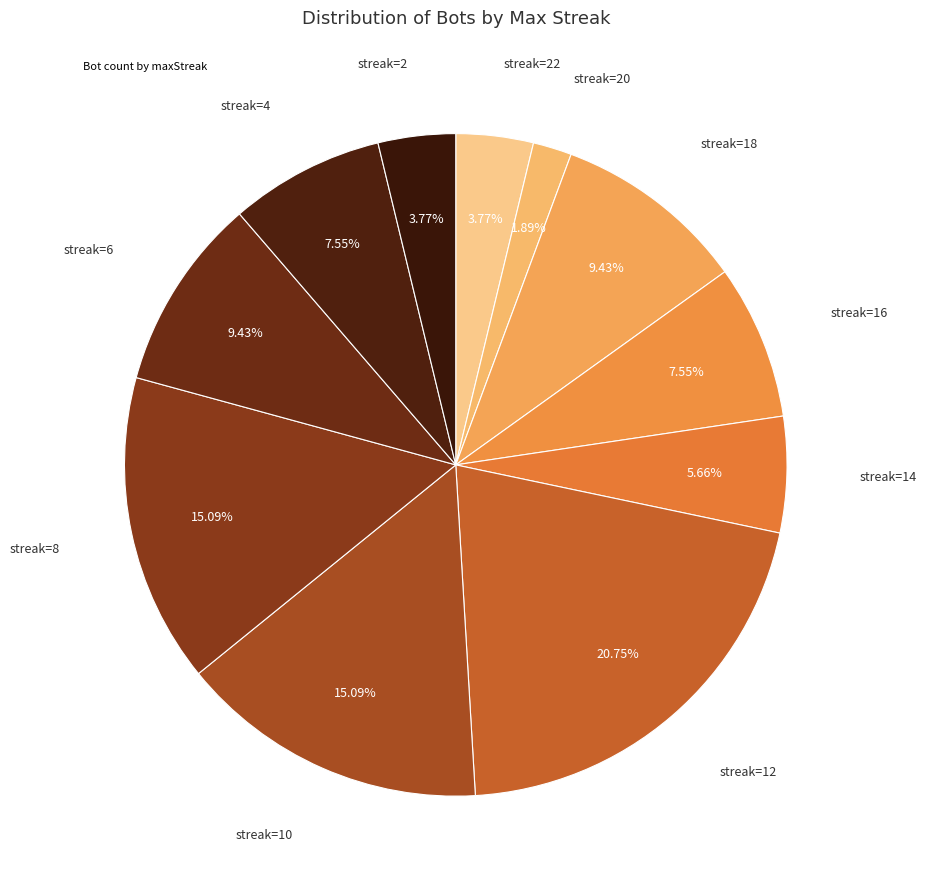

To the nearest percent, what is the difference between the largest and smallest slice percentages?

19%